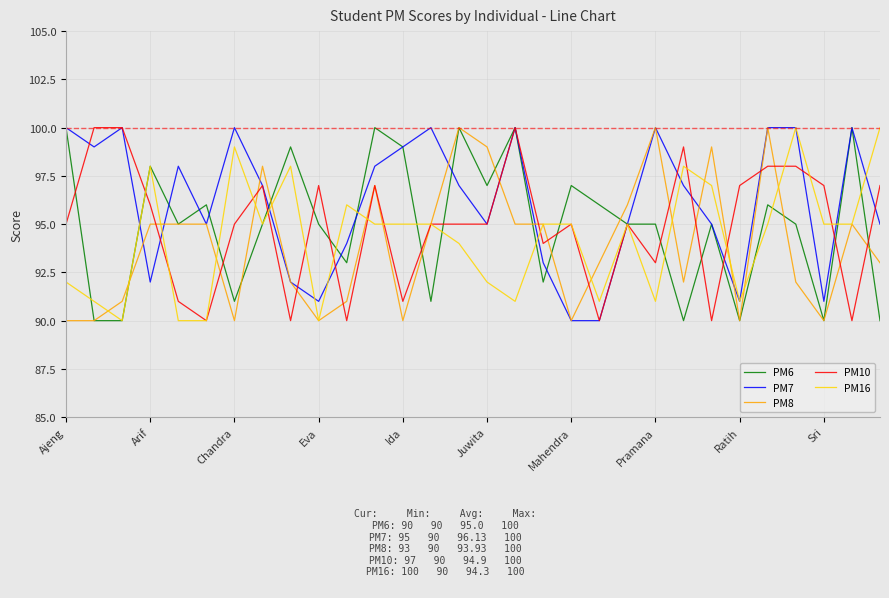

True or false: PM8 and PM16 intersect in this chart.

True